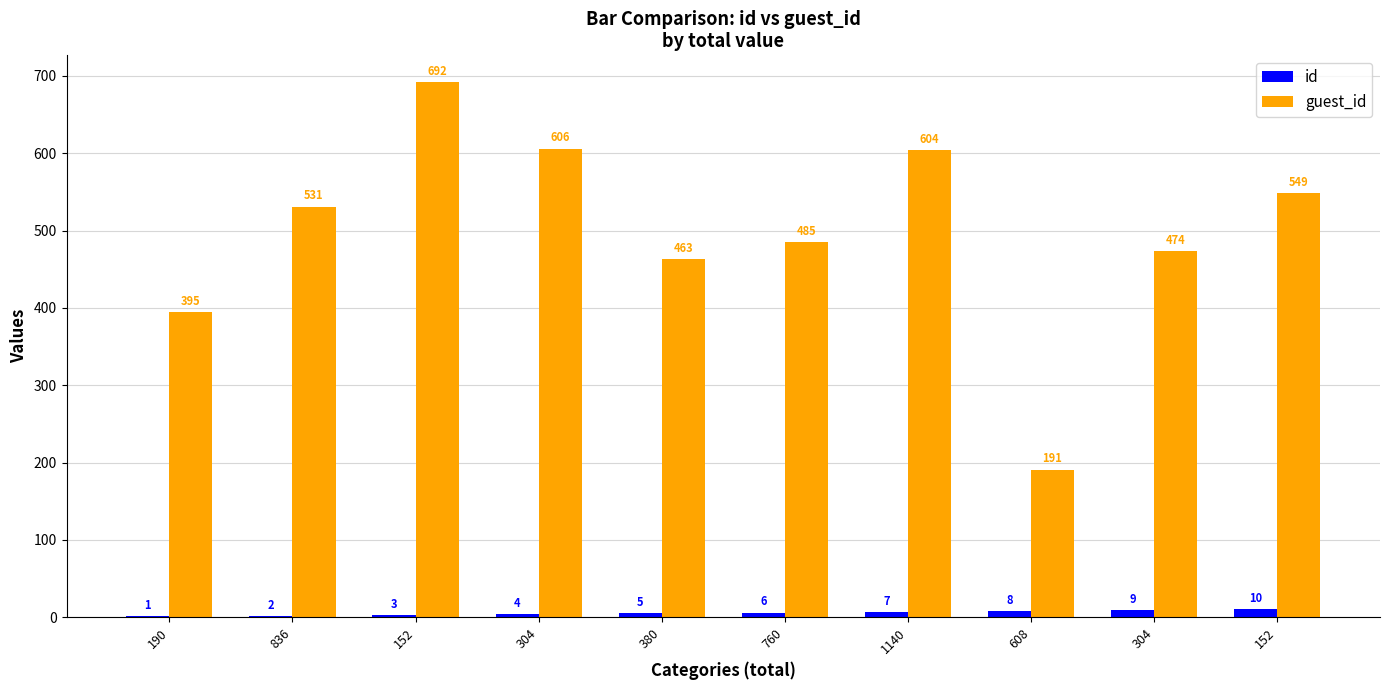

At which label does guest_id reach its minimum?

608